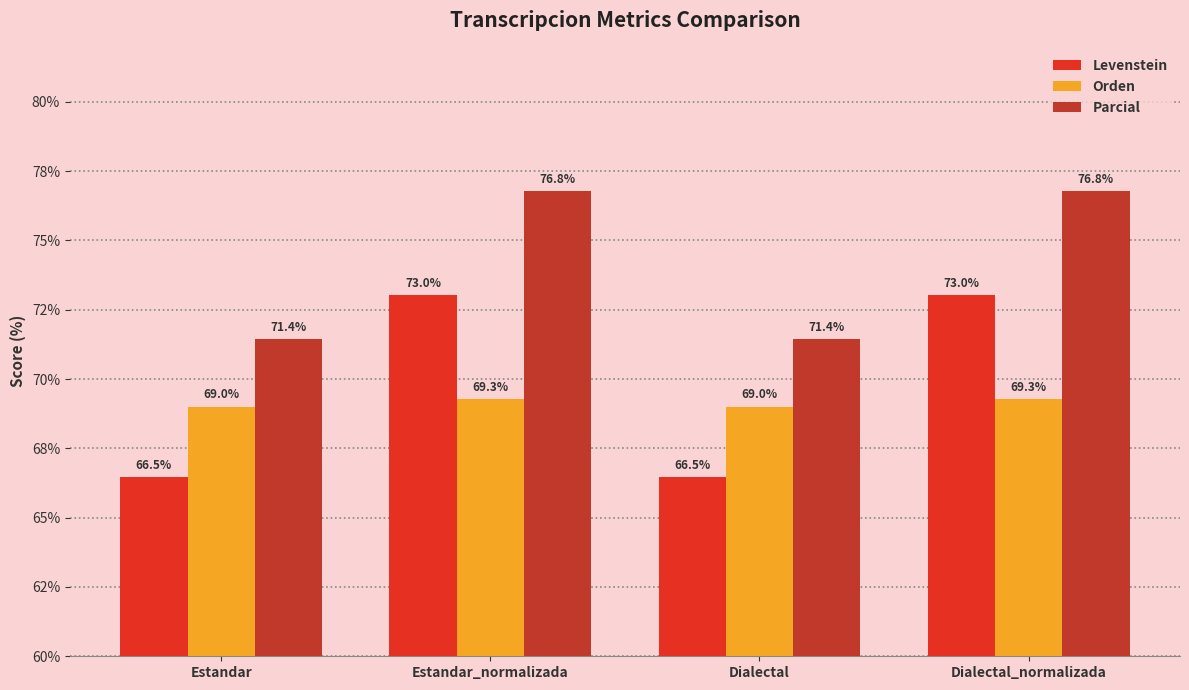

What is the highest value of the Levenstein series?

73.0